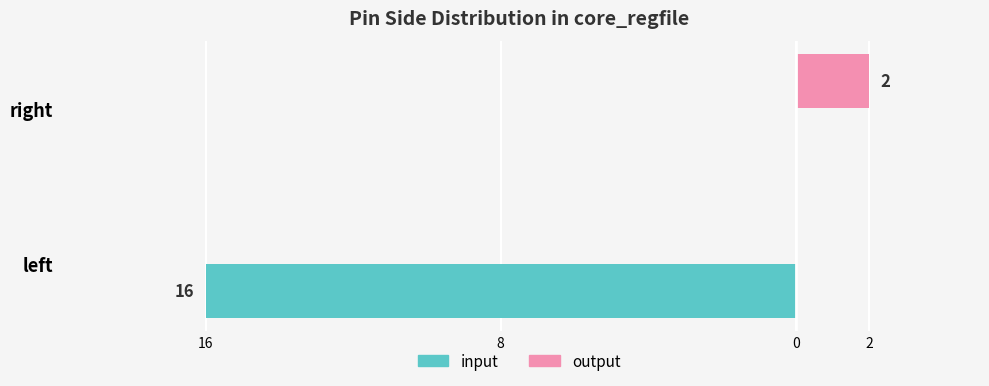

How many data points does each series have?

2